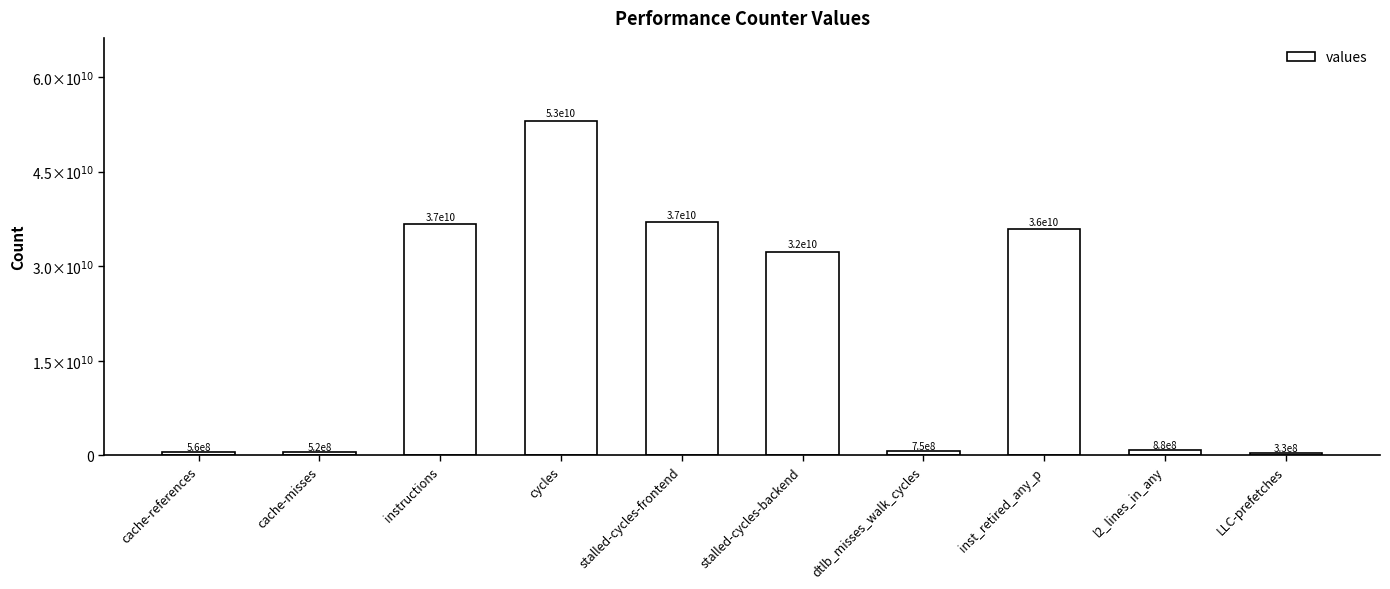

List the labels in order of value, smallest first.

LLC-prefetches, cache-misses, cache-references, dtlb_misses_walk_cycles, l2_lines_in_any, stalled-cycles-backend, inst_retired_any_p, instructions, stalled-cycles-frontend, cycles